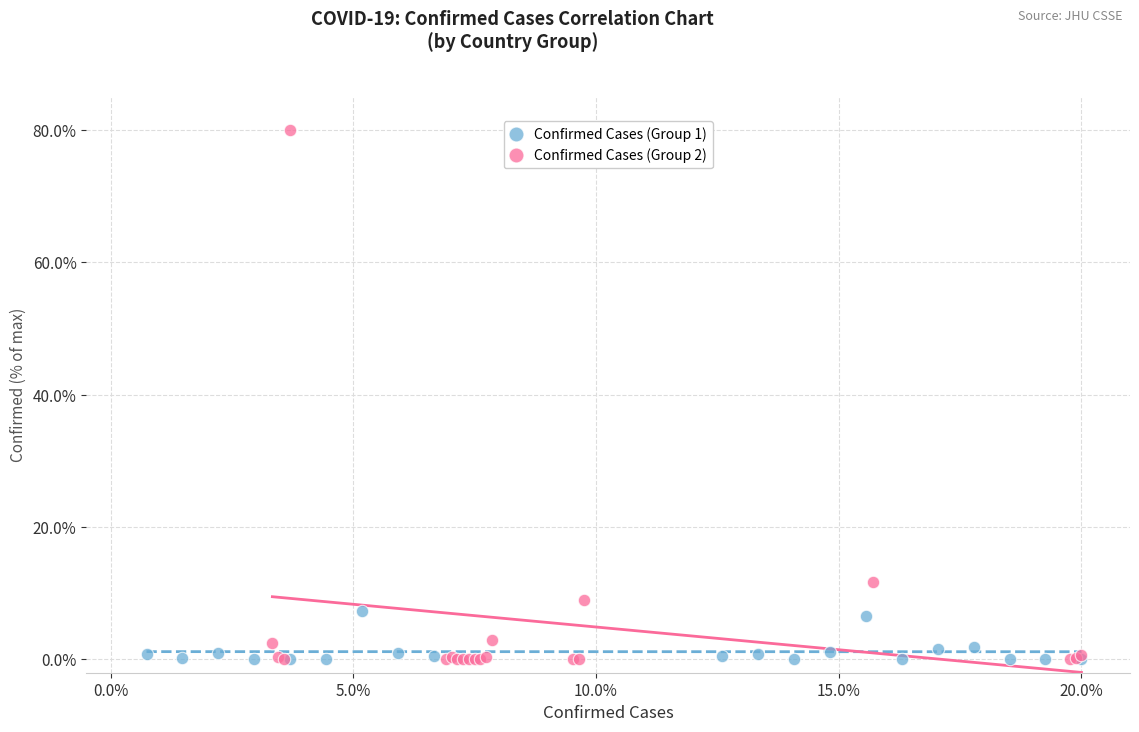

Which series has the largest Y range (max minus min)?

Confirmed Cases (Group 2)